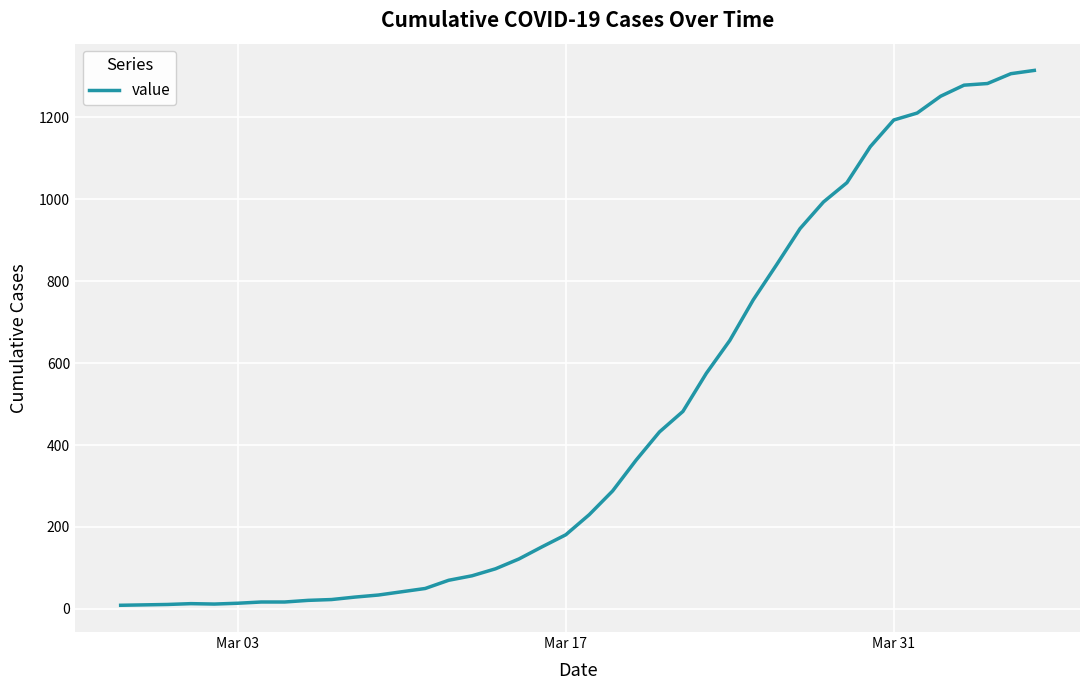

What is the difference between the maximum and minimum values?

1305